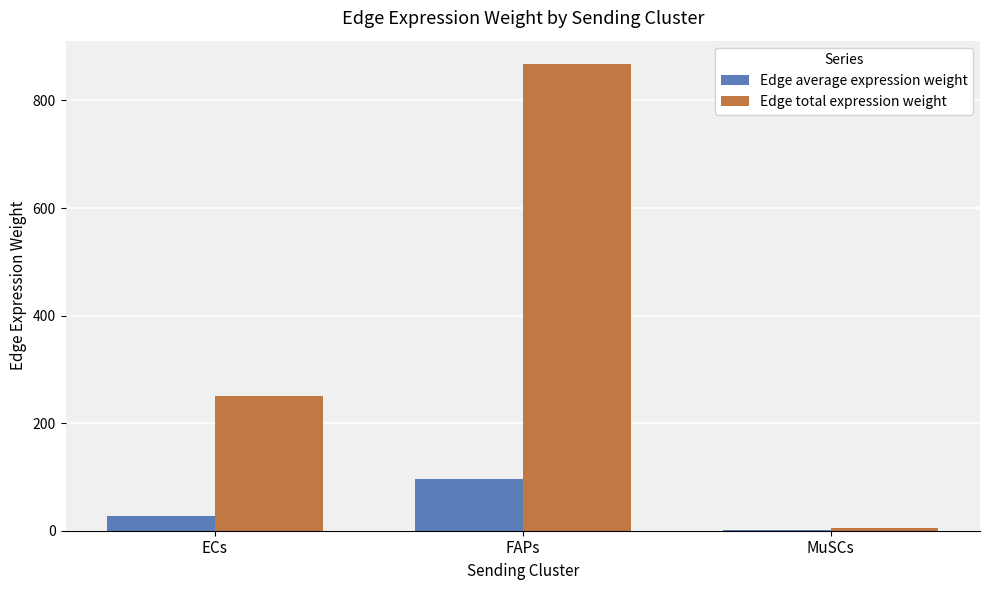

At which category does the chart reach its peak across all series?

FAPs